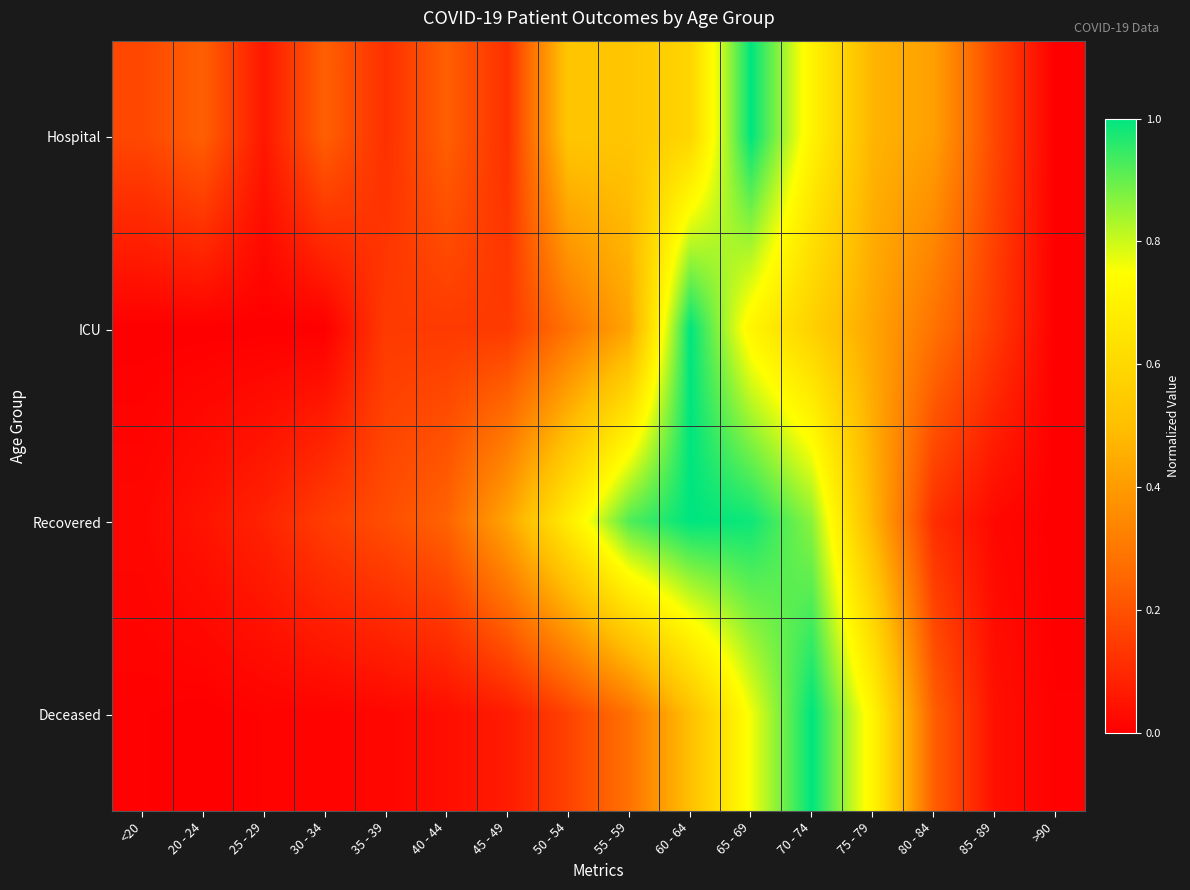

What is the maximum value shown in the chart?

1.0